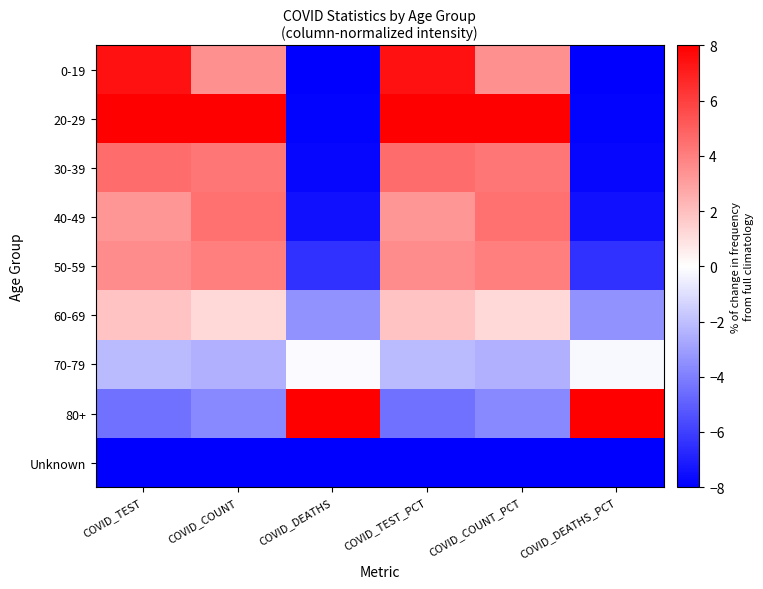

At how many categories does at least one series exceed 5?

6